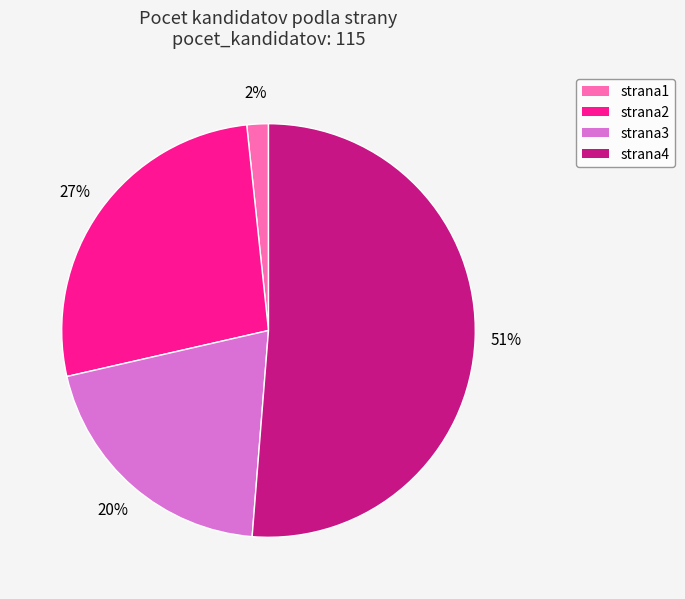

Between strana4 and strana1, which is larger?

strana4